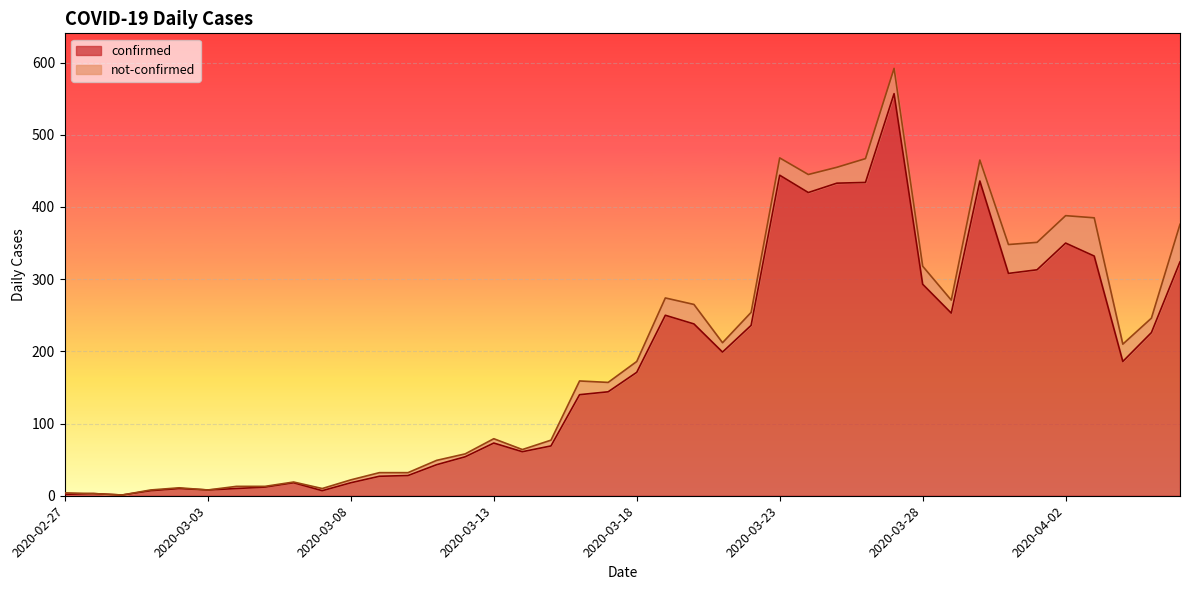

How many data points are less than 171?

20